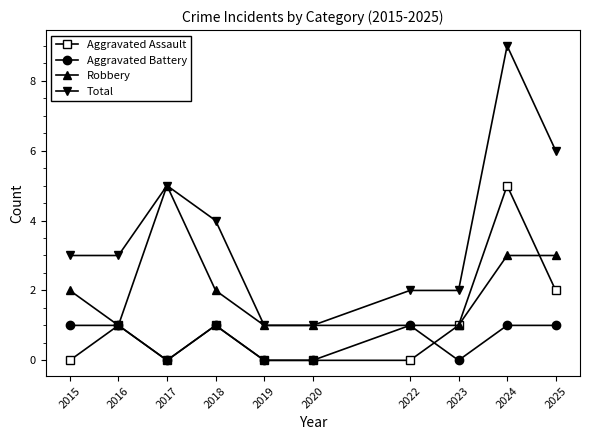

Is it true that Aggravated Battery equals 1 at 2018?

True